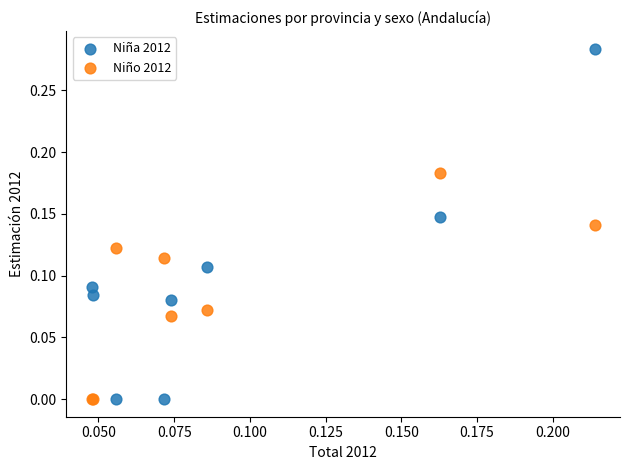

Which series has the widest spread of Y values?

Niña 2012